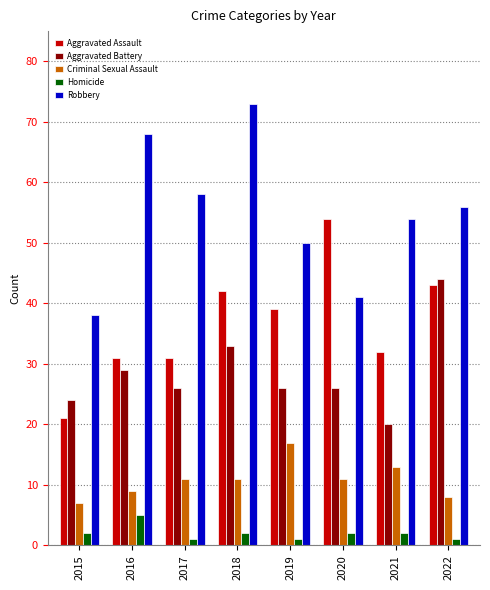

Count the number of data series in this chart.

5